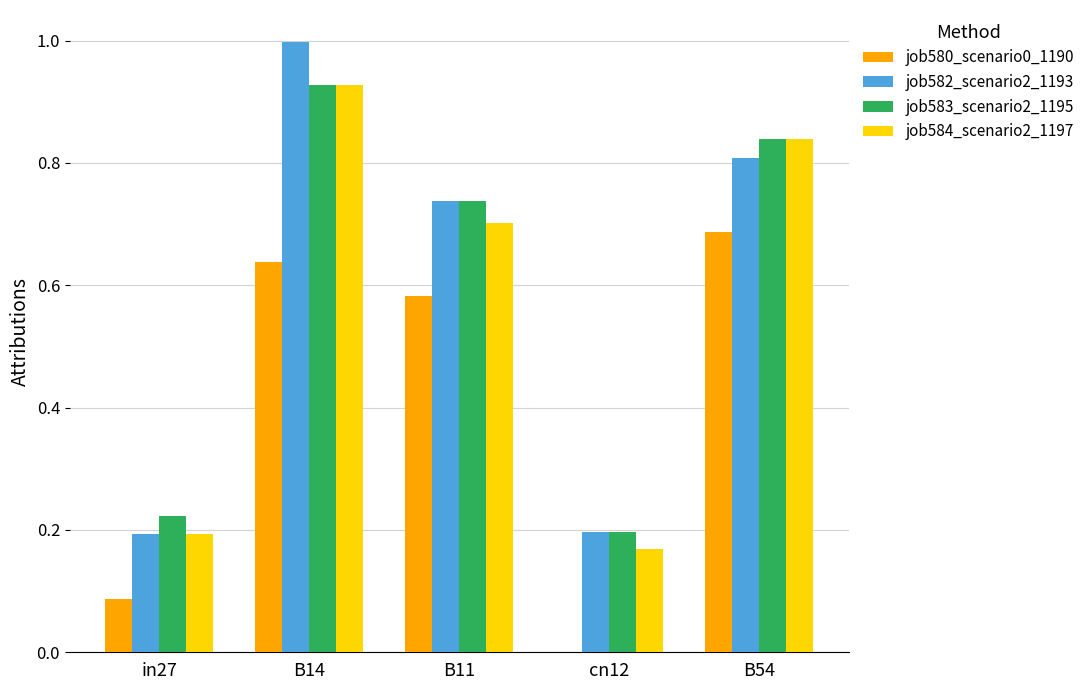

What is the total value across all series at B11?

2.8